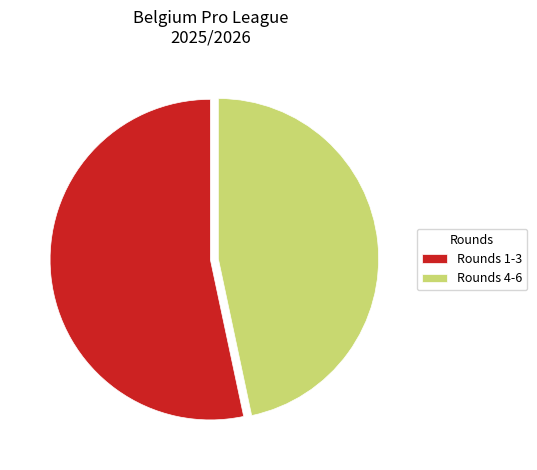

Is Rounds 1-3 the majority of the pie?

Yes